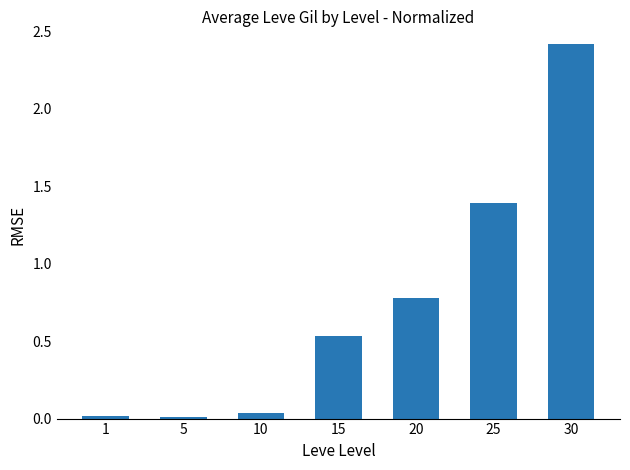

What is the greatest value displayed?

2.4